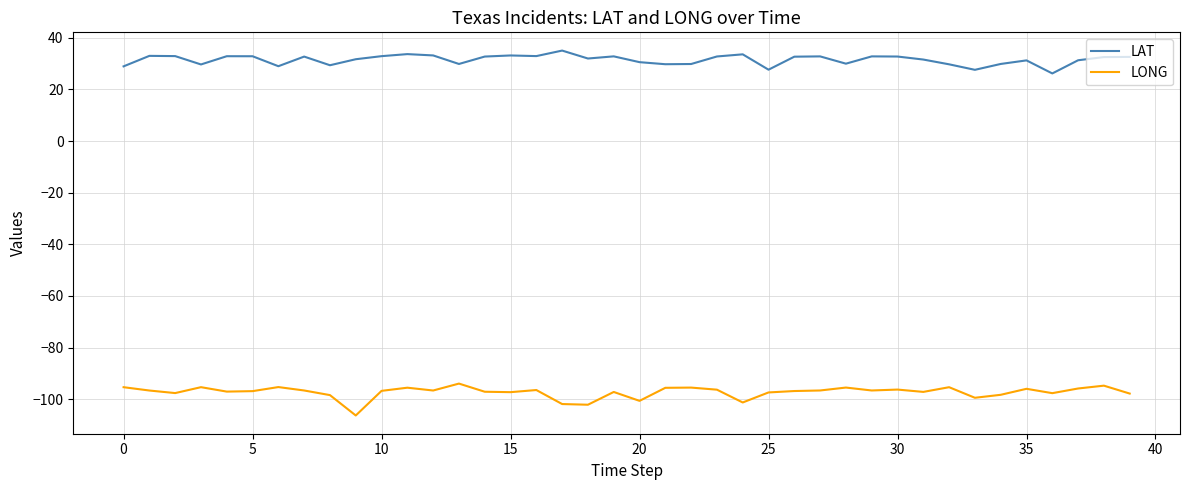

List the series in order of their overall mean, lowest first.

LONG, LAT